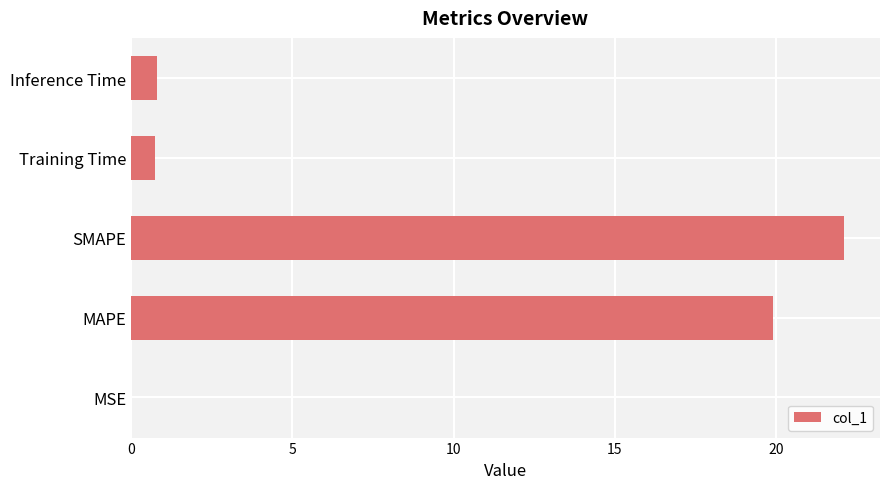

What is the sum of all values?

43.6